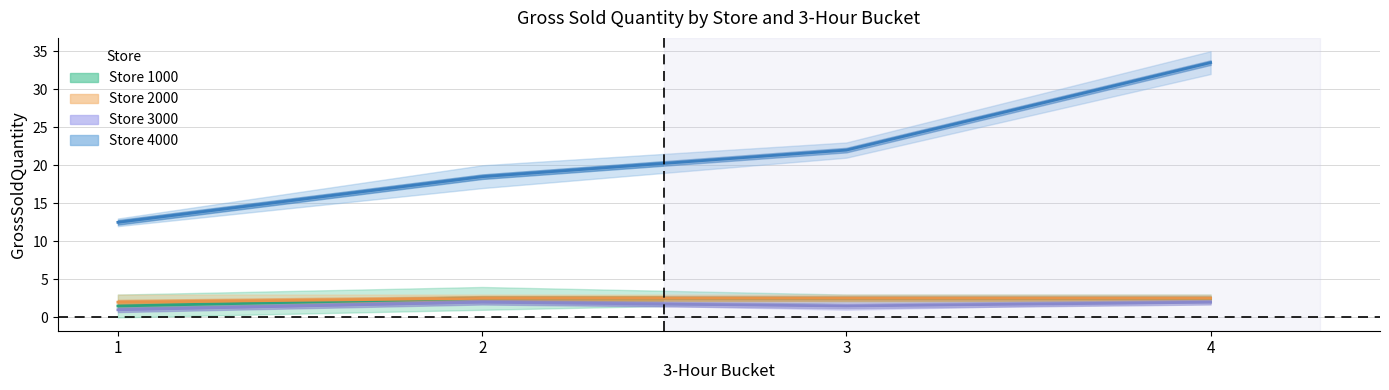

How many categories are shown in the chart?

4